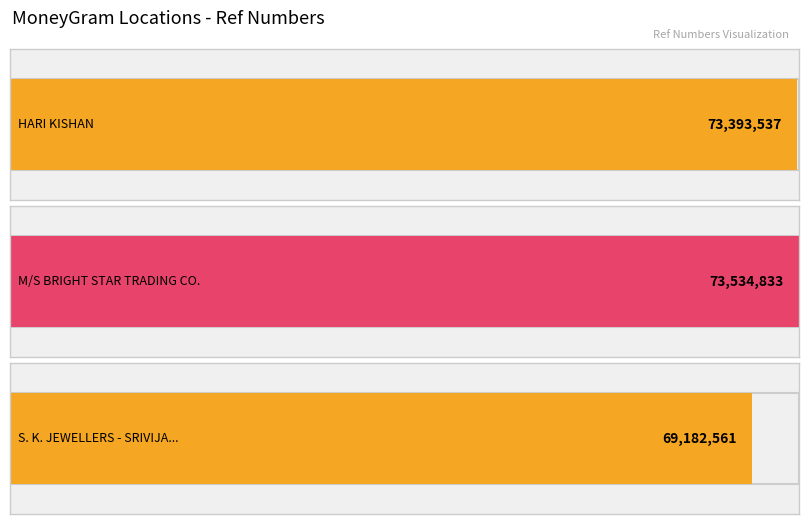

What is the sum of all values?

216110931